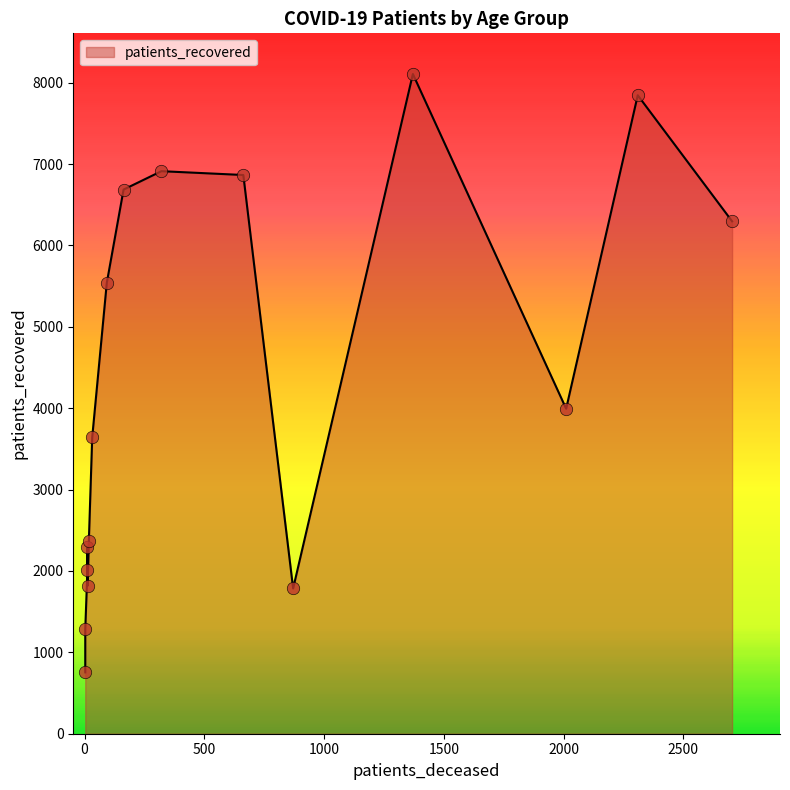

Which series reaches the maximum Y coordinate?

patients_recovered